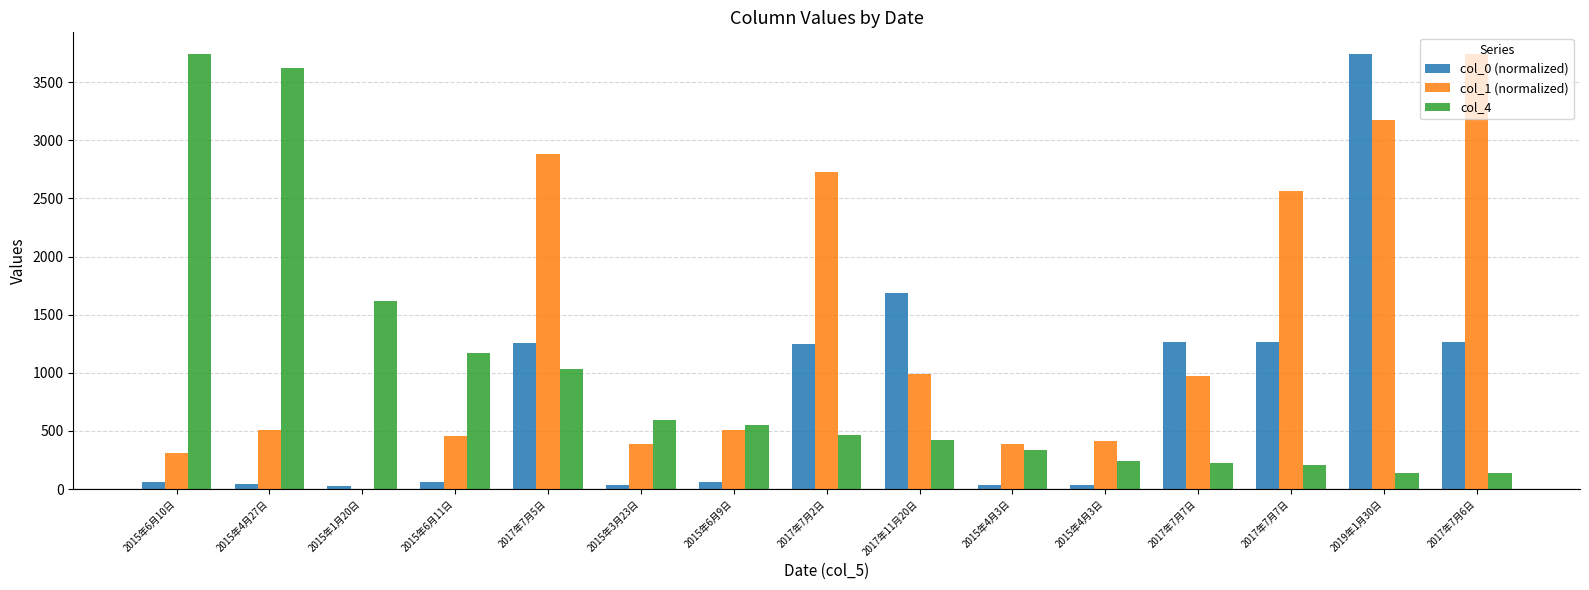

At which label is col_0 (normalized) closest to 1883?

2017年11月20日